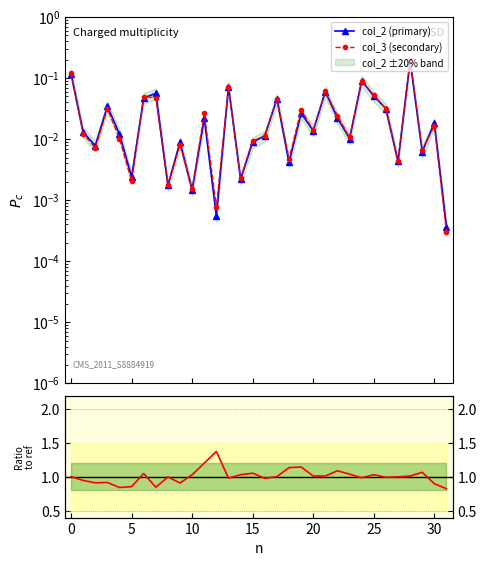

Reading left to right, list all the values displayed in this chart.

col_2 (primary): 0.1	0.0	0.0	0.0	0.0	0.0	0.0	0.1	0.0	0.0	0.0	0.0	0.0	0.1	0.0	0.0	0.0	0.0	0.0	0.0	0.0	0.1	0.0	0.0	0.1	0.1	0.0	0.0	0.2	0.0	0.0	0.0
col_3 (secondary): 0.1	0.0	0.0	0.0	0.0	0.0	0.0	0.0	0.0	0.0	0.0	0.0	0.0	0.1	0.0	0.0	0.0	0.0	0.0	0.0	0.0	0.1	0.0	0.0	0.1	0.1	0.0	0.0	0.2	0.0	0.0	0.0
col_3/col_2: 1.0	0.9	0.9	0.9	0.8	0.9	1.0	0.8	1.0	0.9	1.0	1.2	1.4	1.0	1.0	1.1	1.0	1.0	1.1	1.1	1.0	1.0	1.1	1.0	1.0	1.0	1.0	1.0	1.0	1.1	0.9	0.8